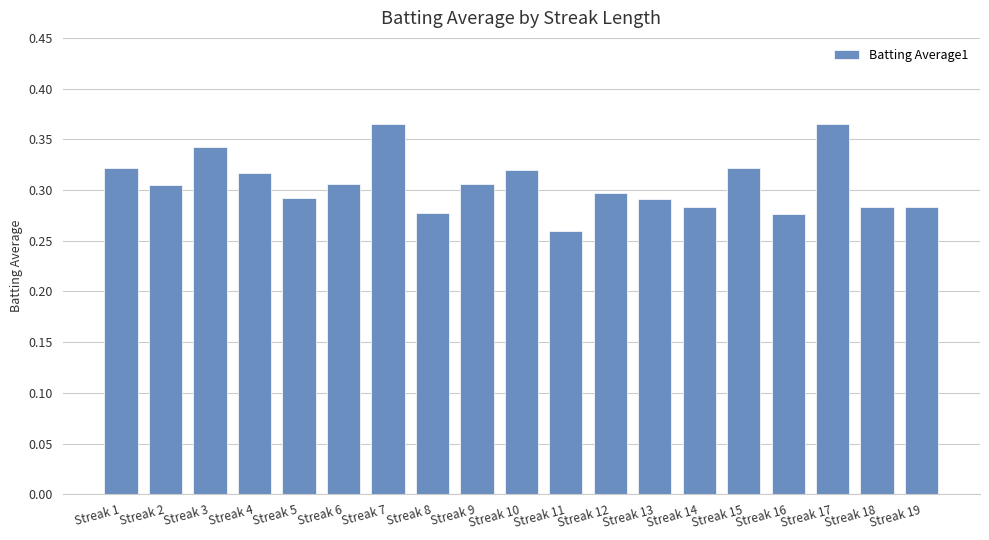

How many values are between 0 and 1?

19